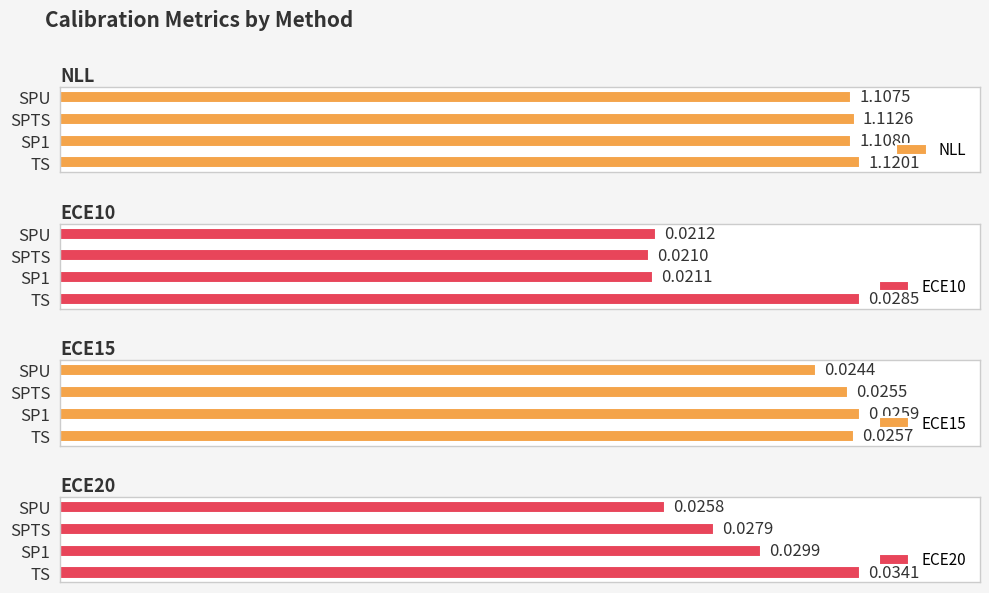

Rank the categories by NLL value from highest to lowest.

TS, SPTS, SP1, SPU